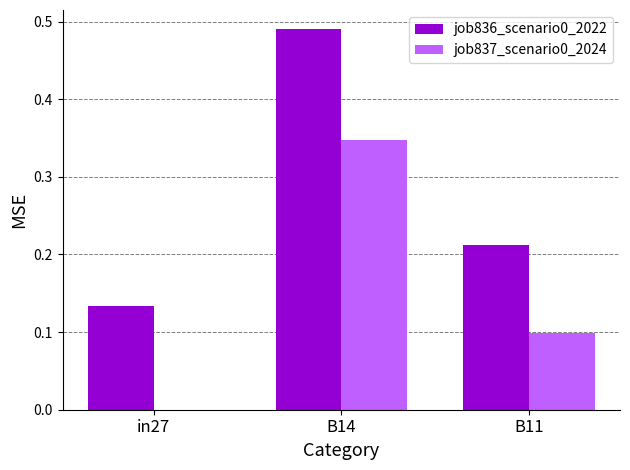

How many job836_scenario0_2022 values are between 0 and 1?

3